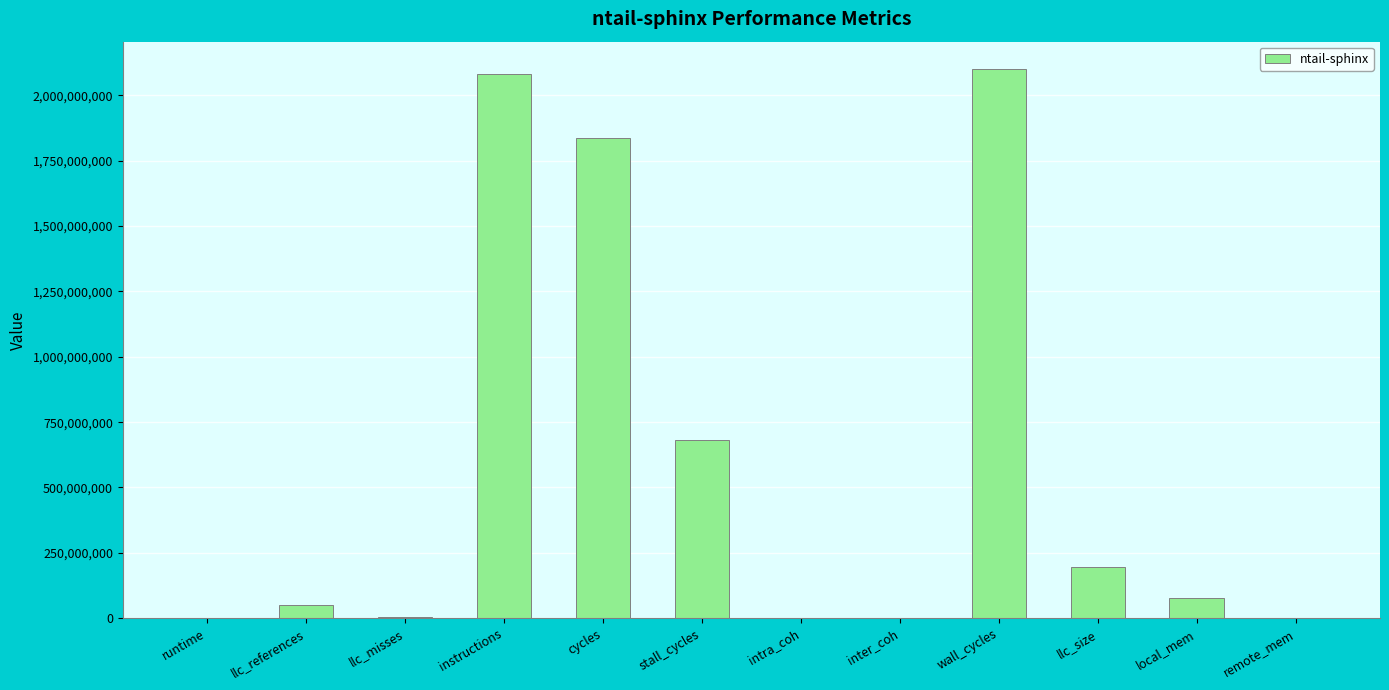

At which label does the data first exceed 78042642?

instructions